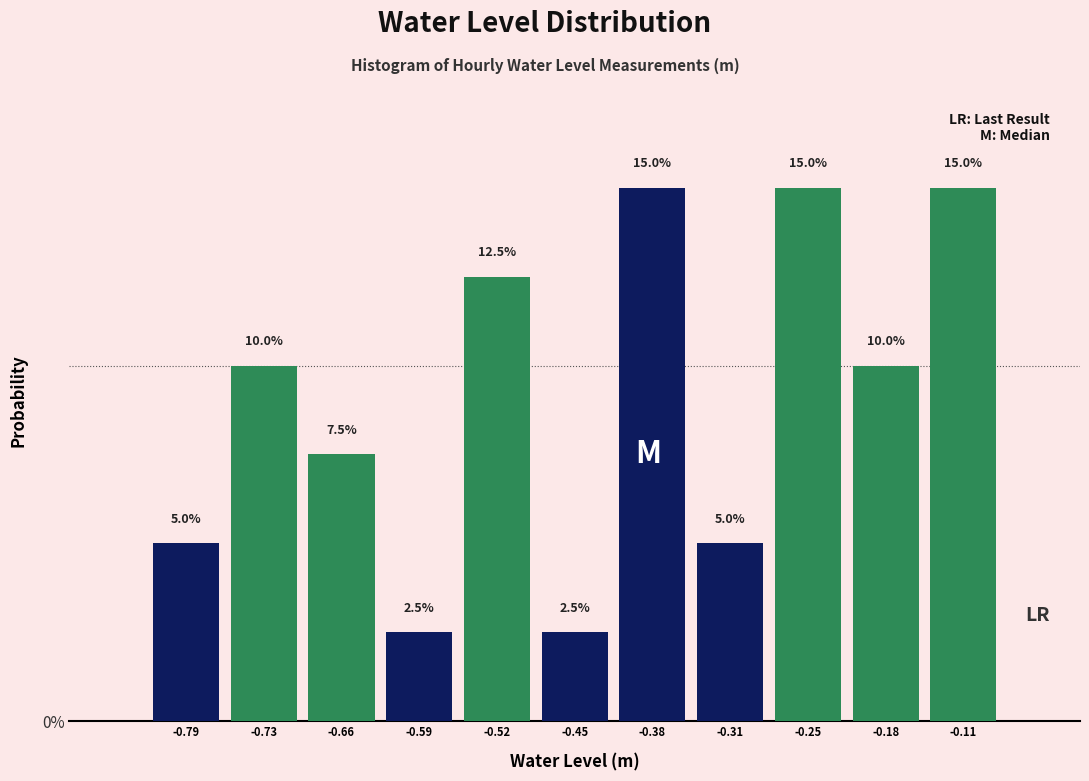

How many bars are there in total?

11